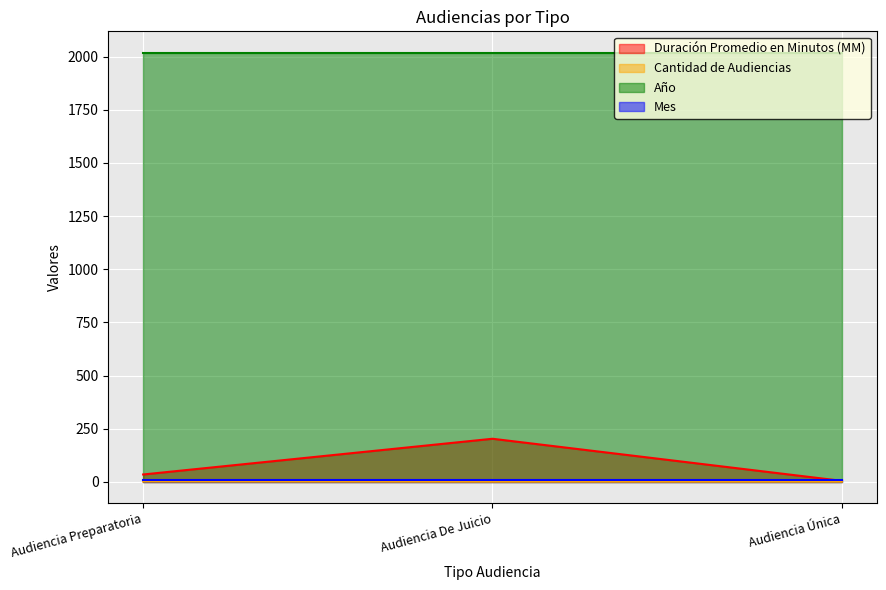

What is the label of the 2nd point from the left?

Audiencia De Juicio